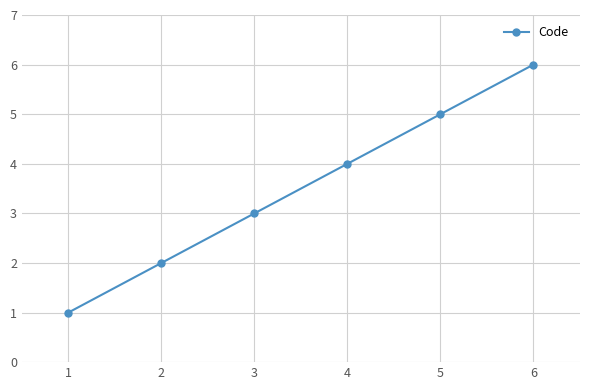

Rank the categories by value from lowest to highest.

1, 2, 3, 4, 5, 6